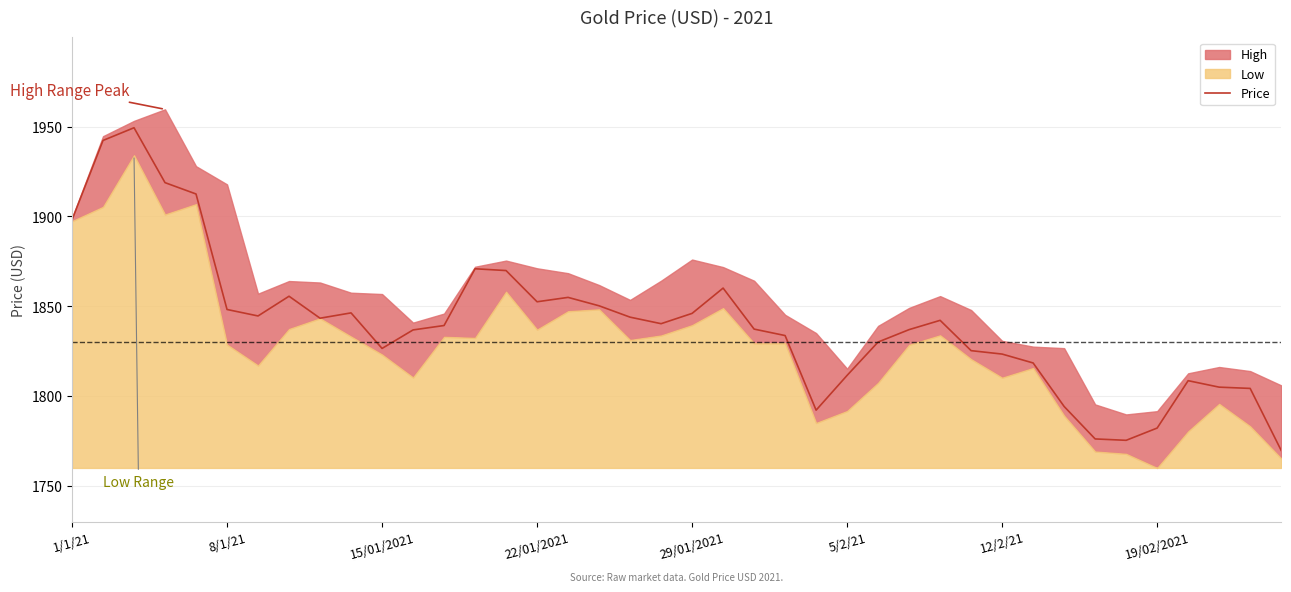

What is the average value?

1840.5